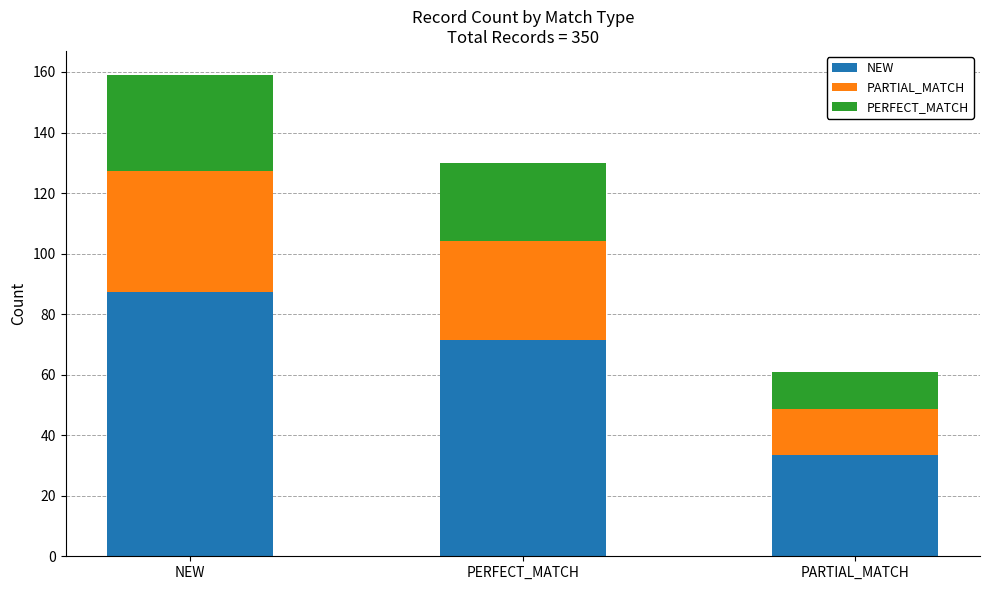

Rank the categories by NEW value from lowest to highest.

PARTIAL_MATCH, PERFECT_MATCH, NEW